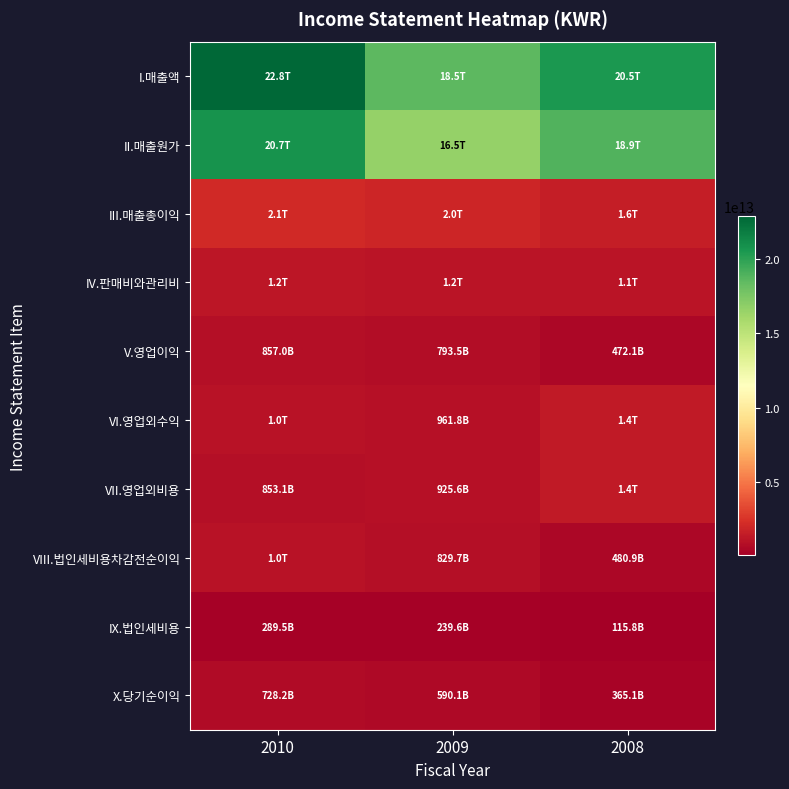

How many categories are shown in the chart?

3